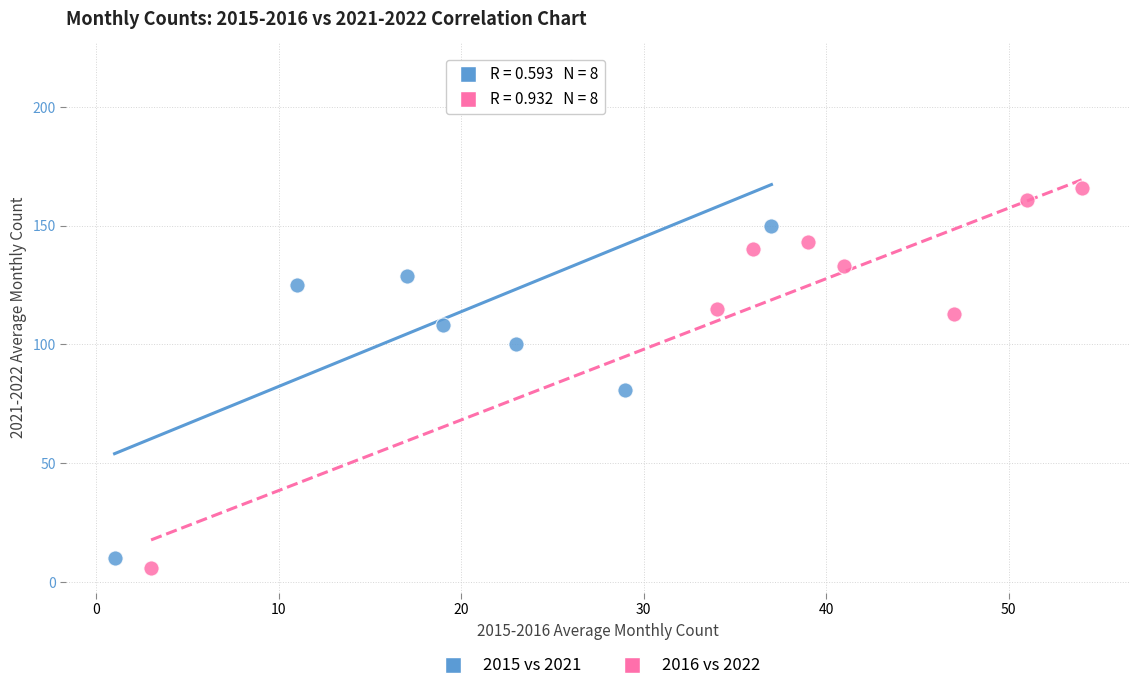

Which series reaches the minimum Y coordinate?

2016 vs 2022